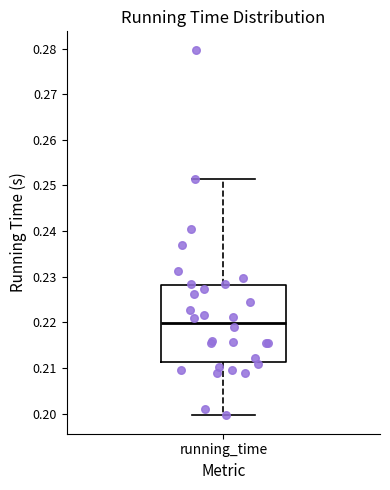

Where does the median line of the box for running_time sit on the y-axis? The values are not printed on the chart, so give them approximately, as read against the axis.

0.220